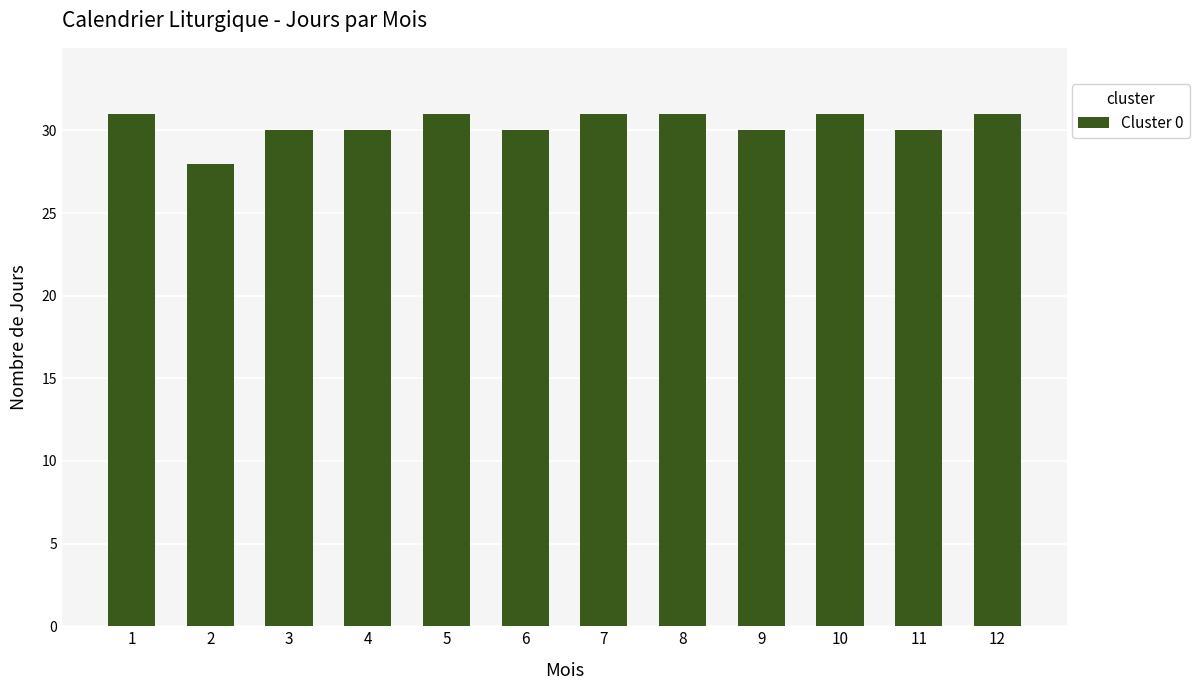

What is the change in value from 3 to 12?

+1